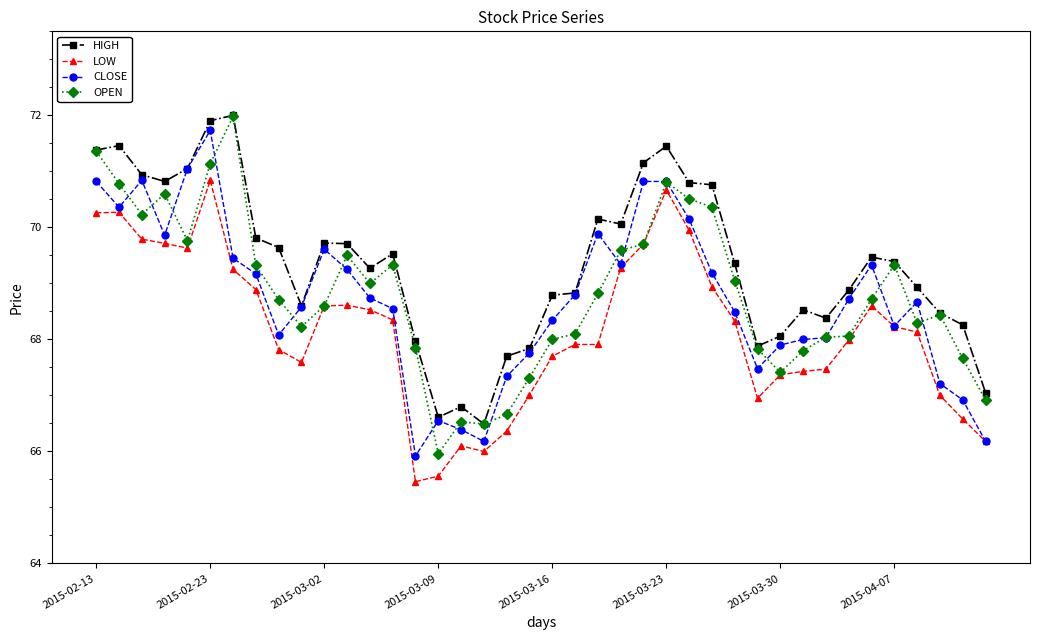

True or false: CLOSE has more than 2 points higher than both neighbors.

True